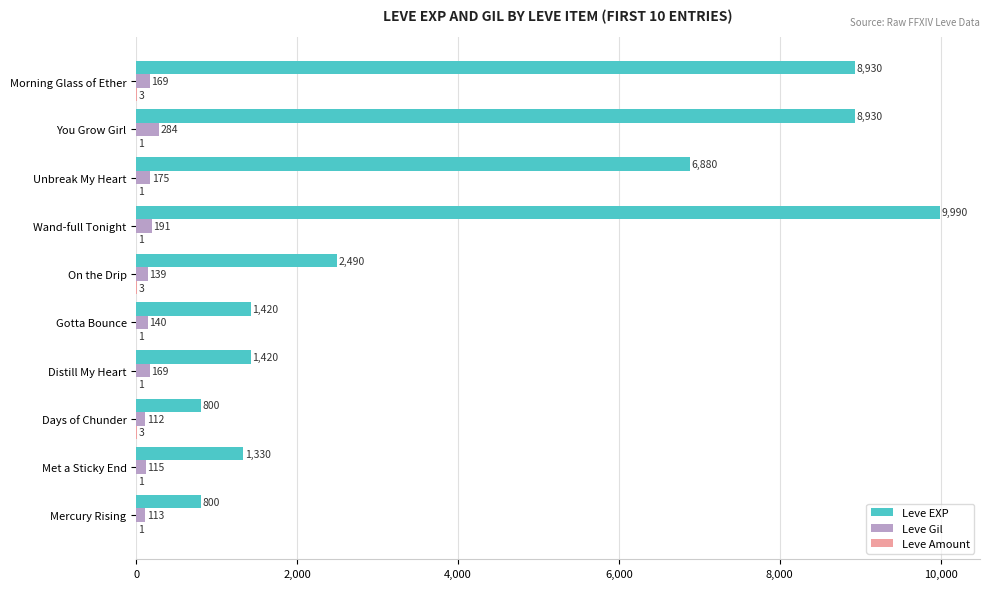

Where is Leve Gil nearest to the value 198?

Wand-full Tonight